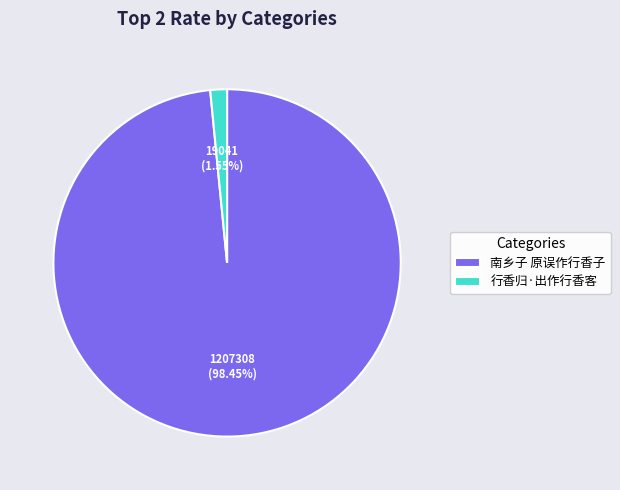

To the nearest percent, what is the combined percentage of 南乡子 原误作行香子 and 行香归·出作行香客?

100%